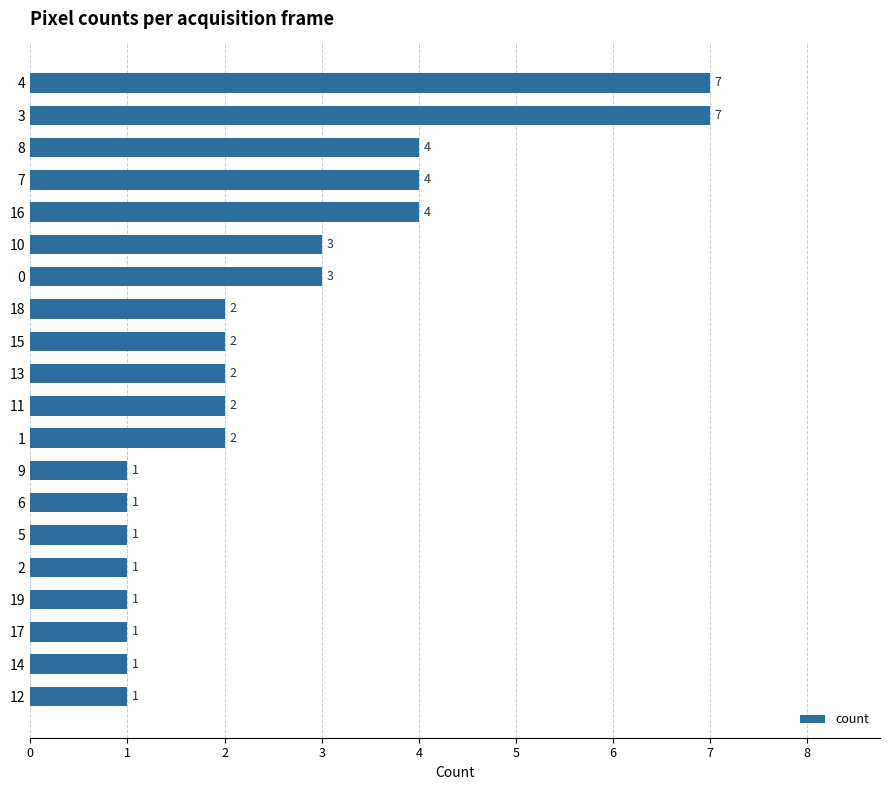

Are the bars grouped side by side (vs. stacked)?

No